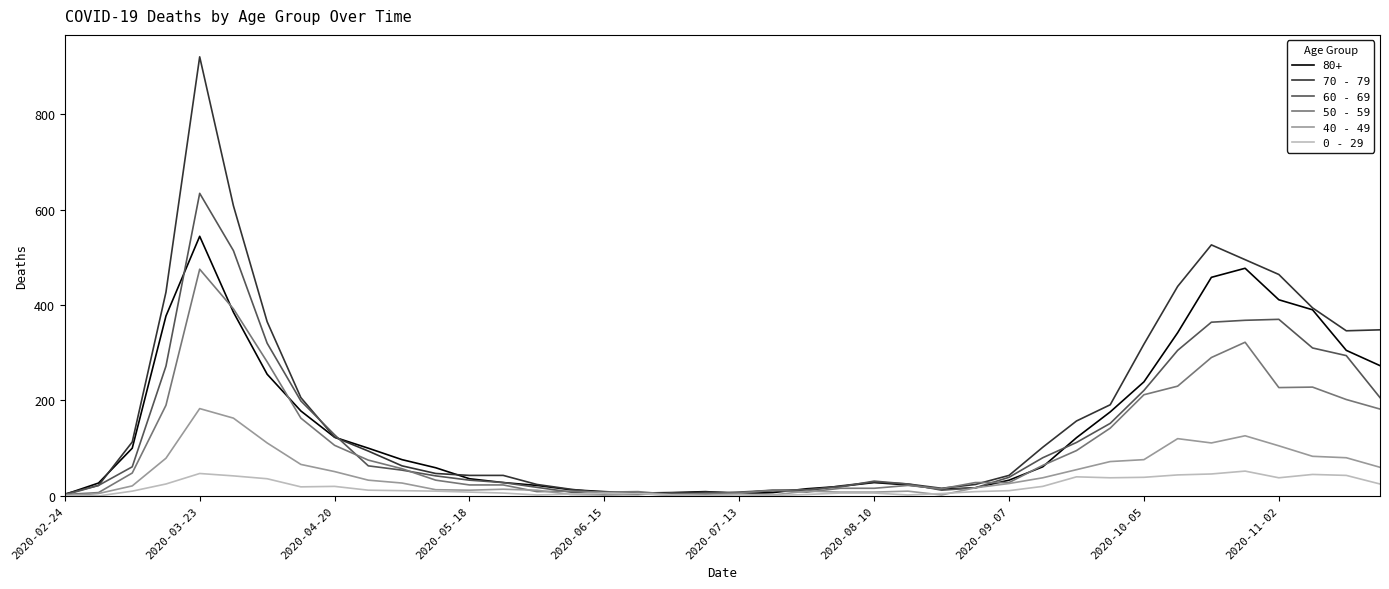

What is the maximum value shown in the chart?

920